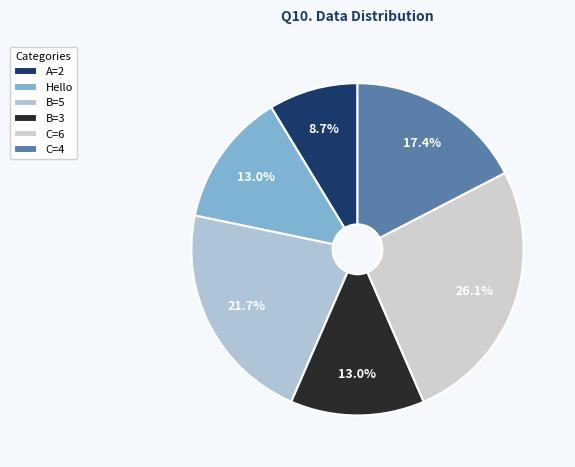

Do C=6 and B=3 together represent more than half of the pie?

No